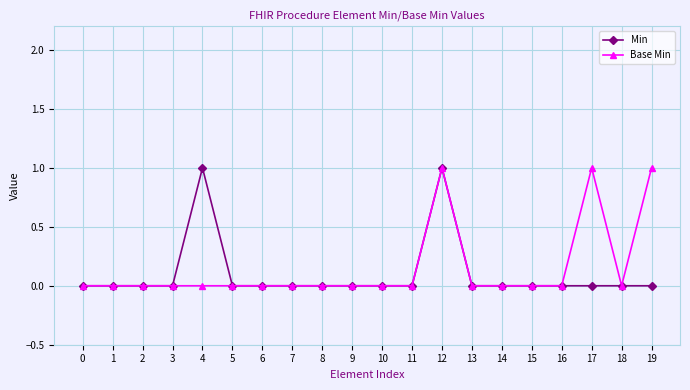

Reading left to right, extract all data points from this chart.

Min: 0=0	1=0	2=0	3=0	4=1	5=0	6=0	7=0	8=0	9=0	10=0	11=0	12=1	13=0	14=0	15=0	16=0	17=0	18=0	19=0
Base Min: 0=0	1=0	2=0	3=0	4=0	5=0	6=0	7=0	8=0	9=0	10=0	11=0	12=1	13=0	14=0	15=0	16=0	17=1	18=0	19=1